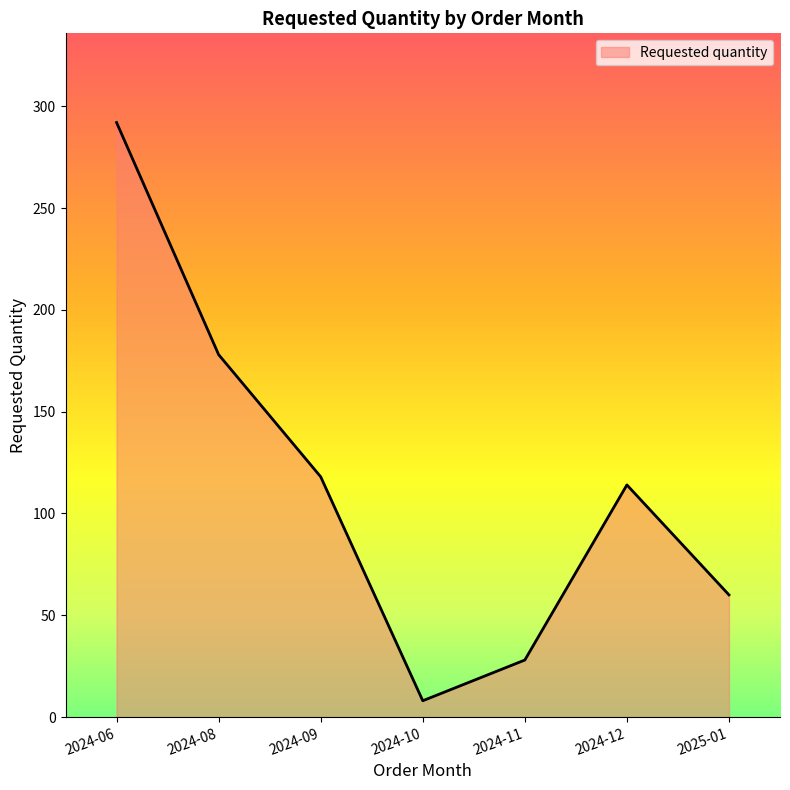

How many values are below 114?

3